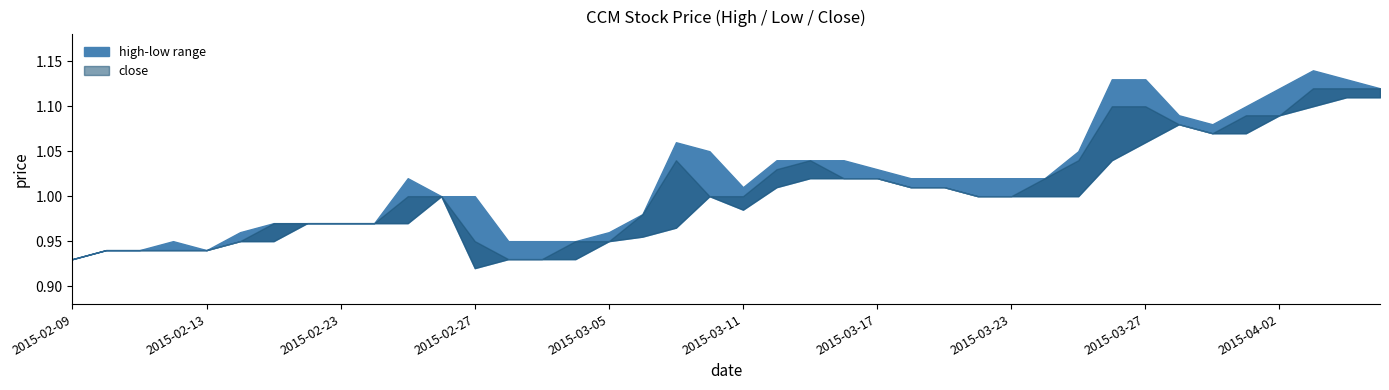

What is the total value across all series at 2015-03-16?

3.1